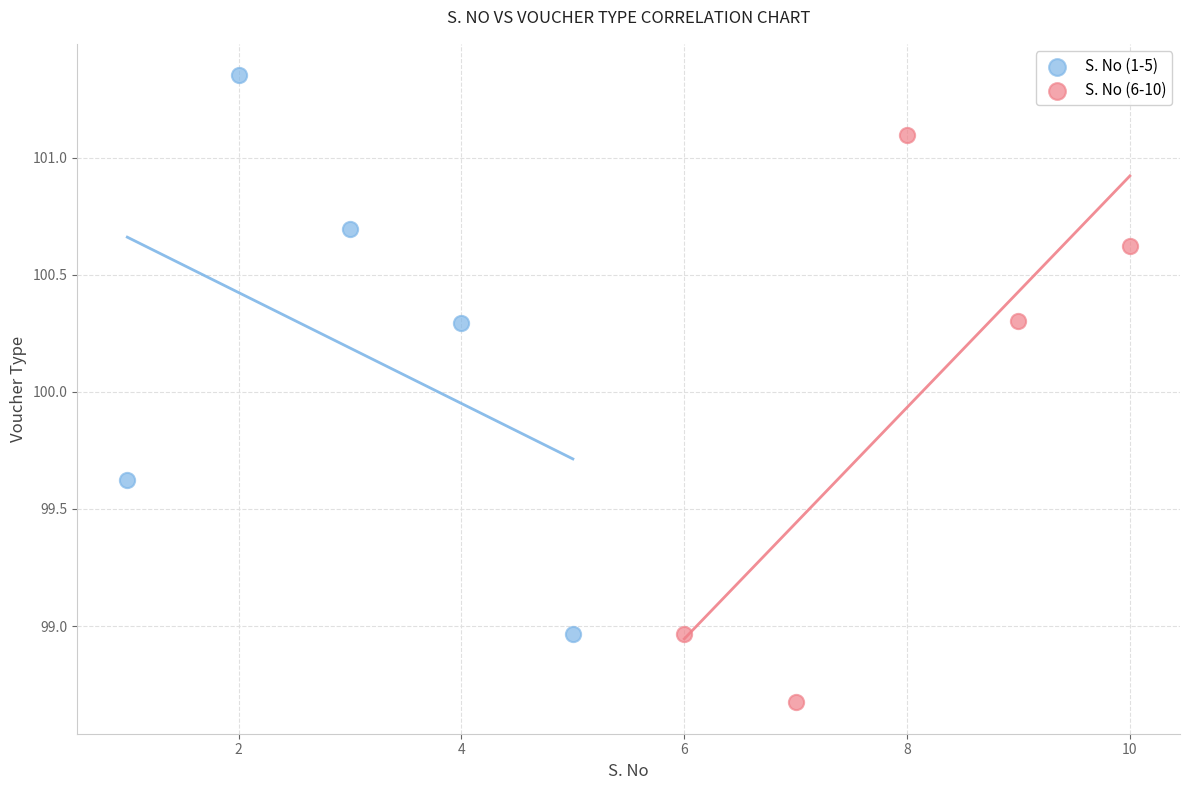

Which series contains the lowest Y value?

S. No (6-10)